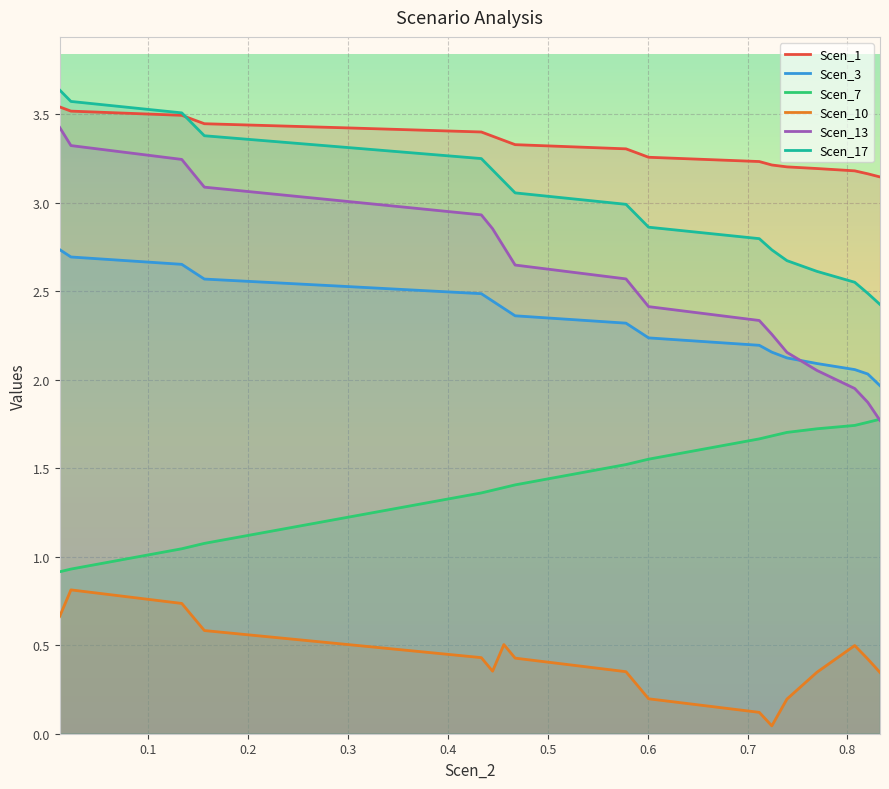

True or false: Scen_10 and Scen_7 intersect in this chart.

False